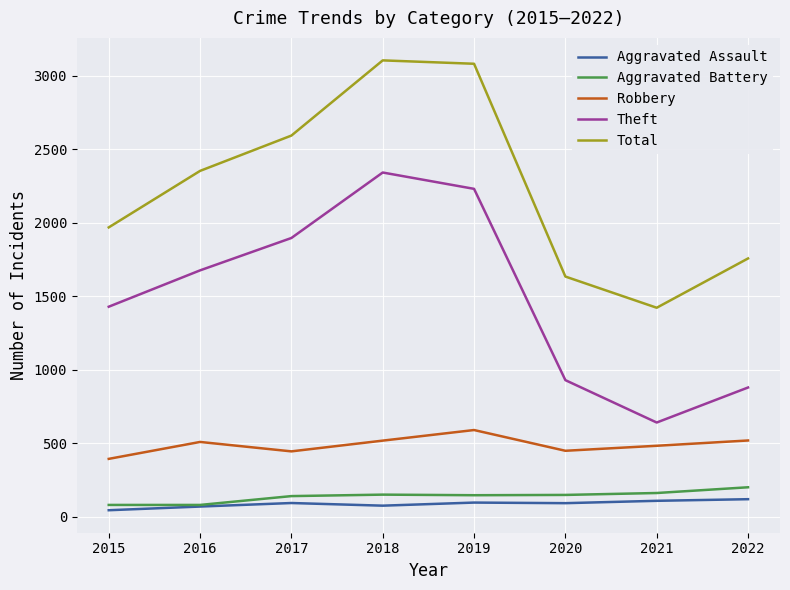

True or false: Total and Robbery intersect in this chart.

False